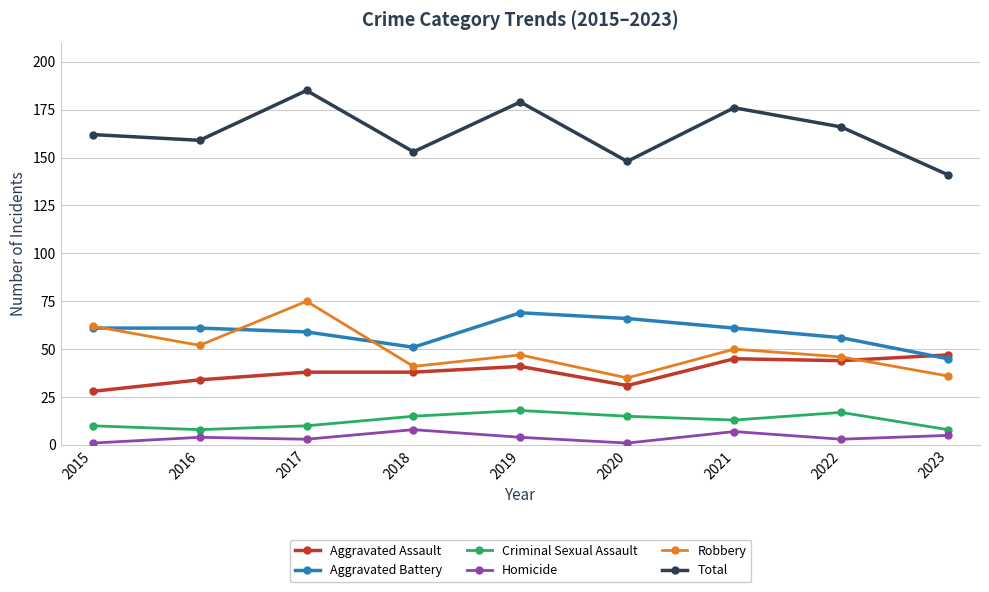

How many series are shown in this chart?

6